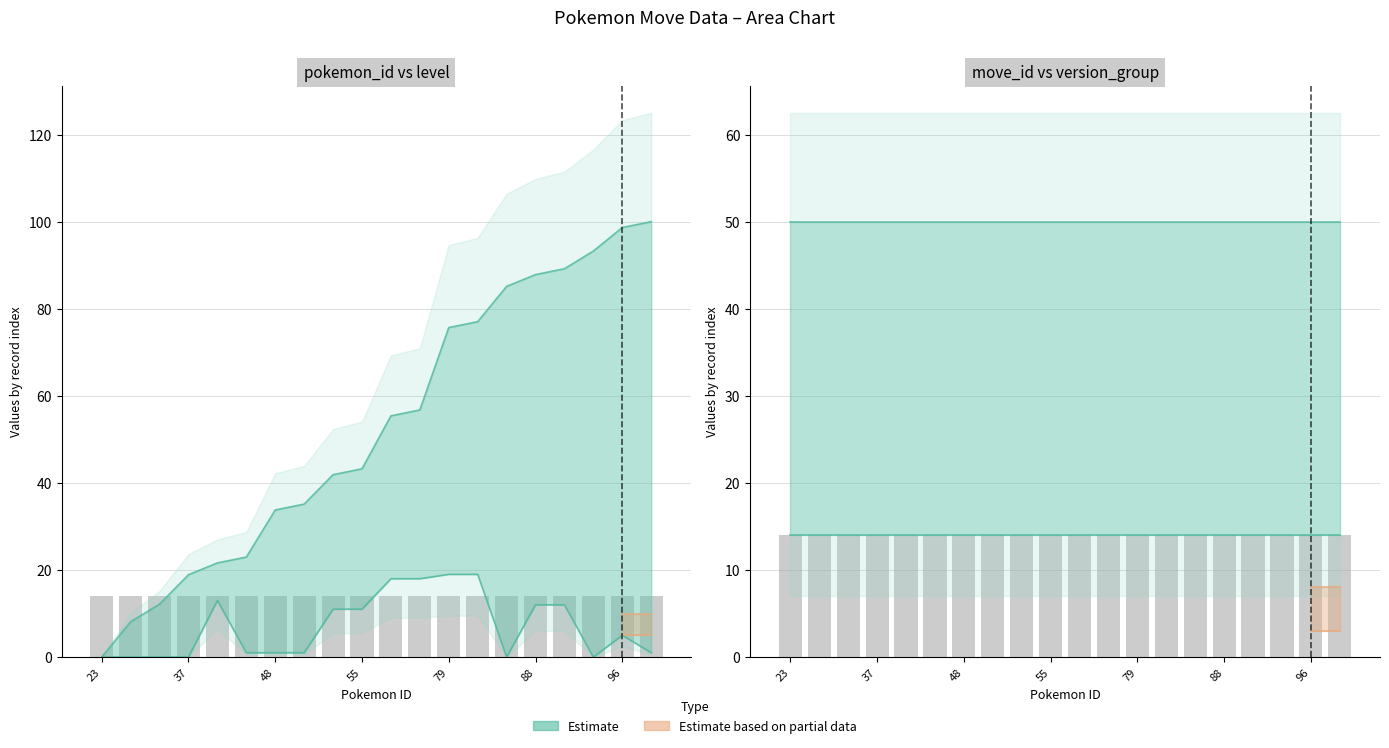

Is the value of move_id at 64 greater than the value of level at 54?

Yes